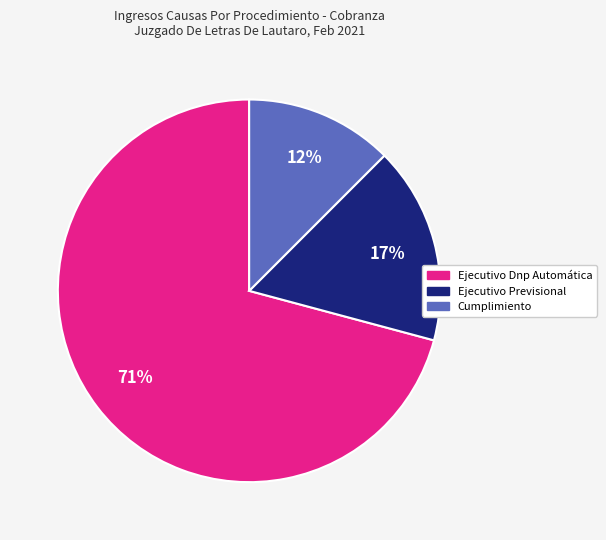

Is it true that Ejecutivo Previsional is 17% of the pie?

True